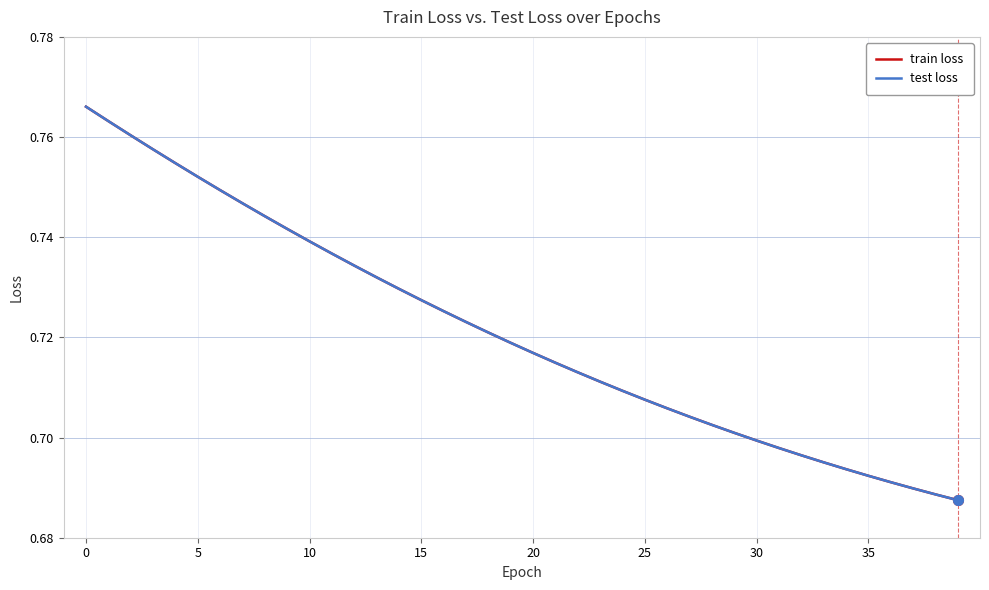

At which label does train loss reach its minimum?

39